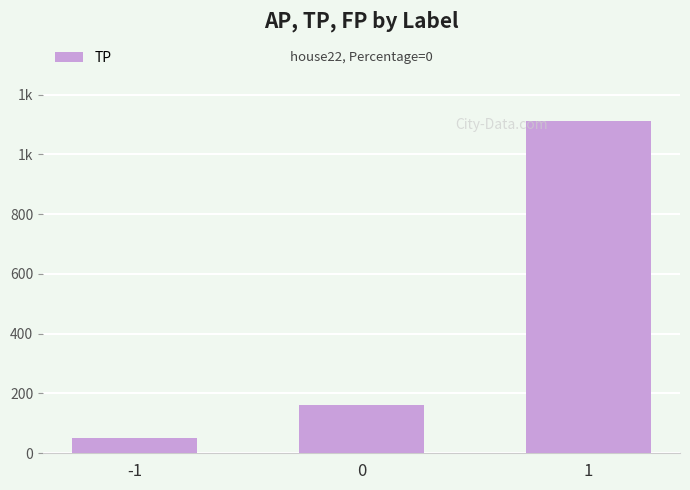

What is the approximate value at 0?

160